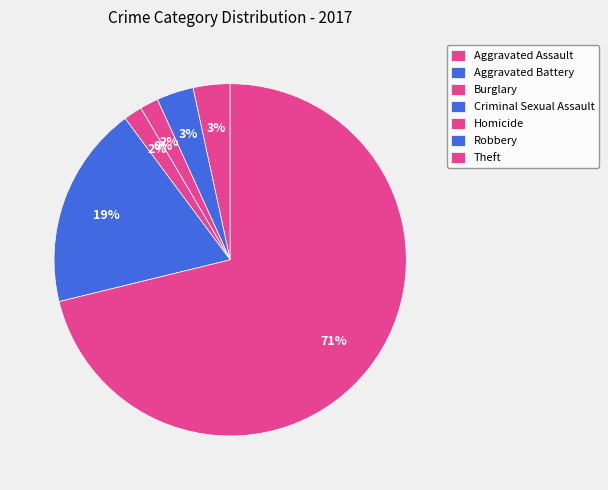

Which category has the smallest portion of the pie?

Criminal Sexual Assault